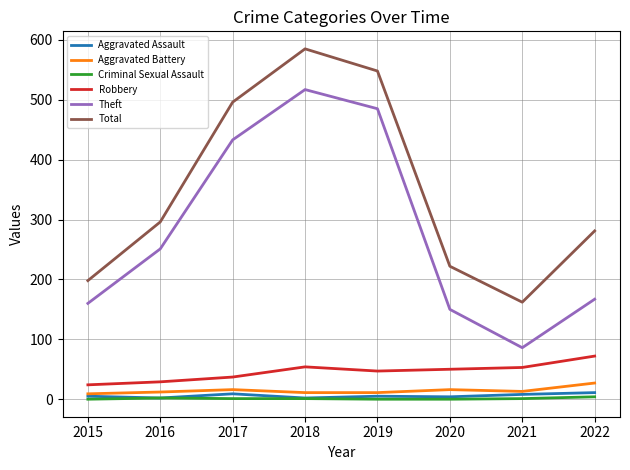

Rank the series by their maximum value, from highest to lowest.

Total, Theft, Robbery, Aggravated Battery, Aggravated Assault, Criminal Sexual Assault